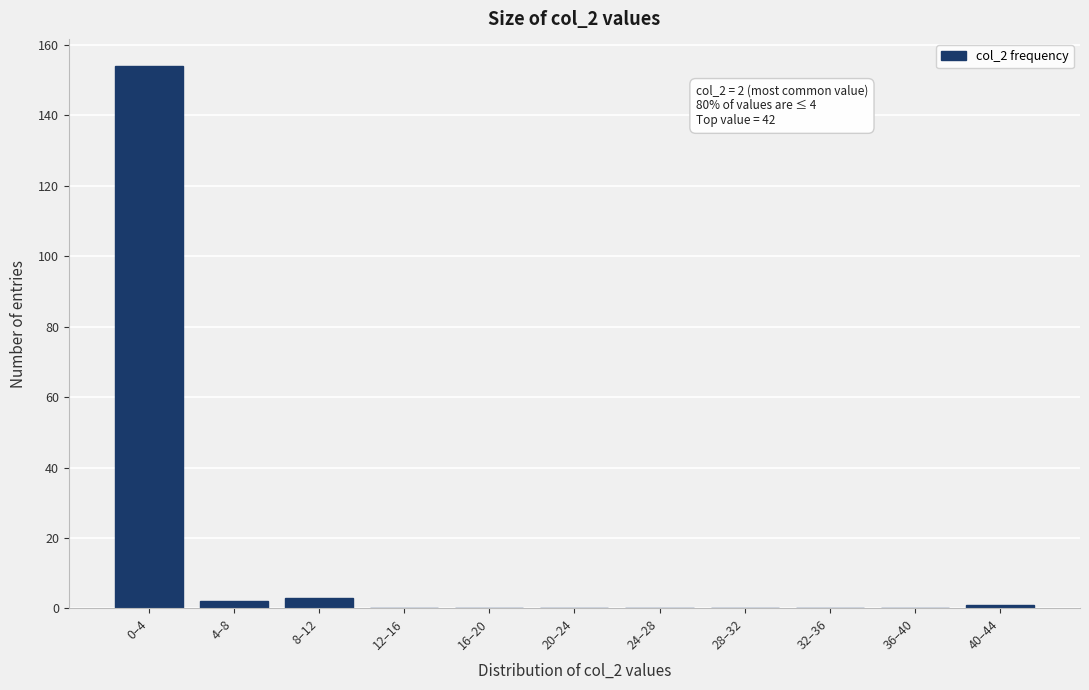

Reading left to right, list all the values displayed in this chart.

0–4=154	4–8=2	8–12=3	12–16=0	16–20=0	20–24=0	24–28=0	28–32=0	32–36=0	36–40=0	40–44=1